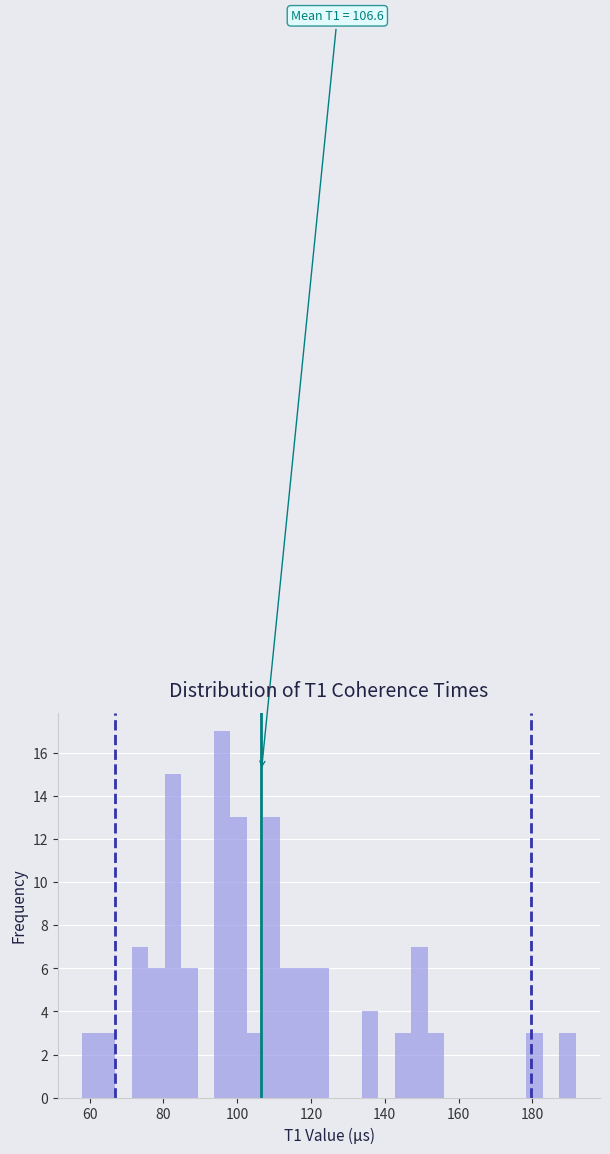

Around what value on the x-axis is the tallest bar? Give the approximate position of its centre, as read against the axis.

96